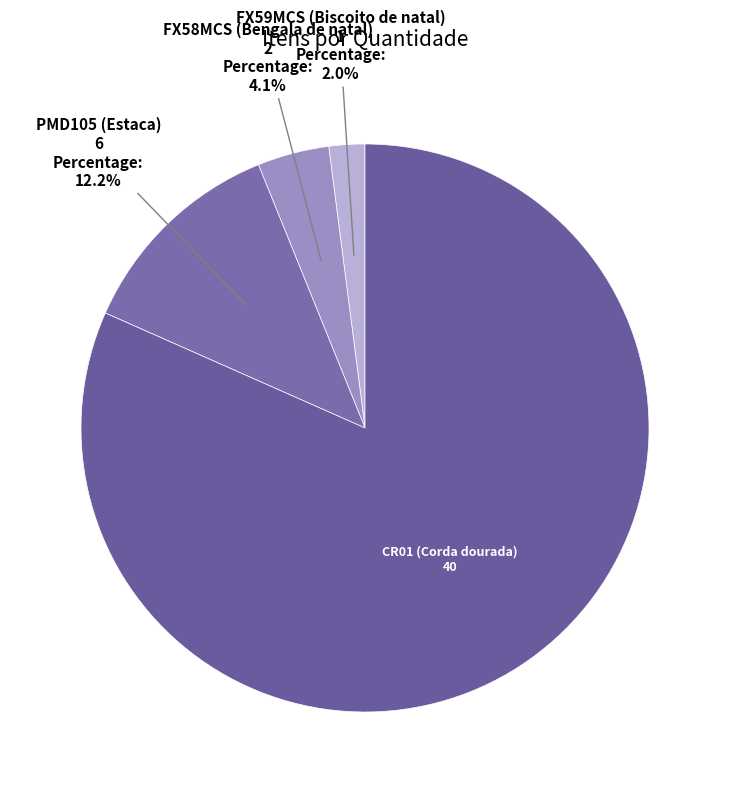

How many segments does this pie chart have?

4